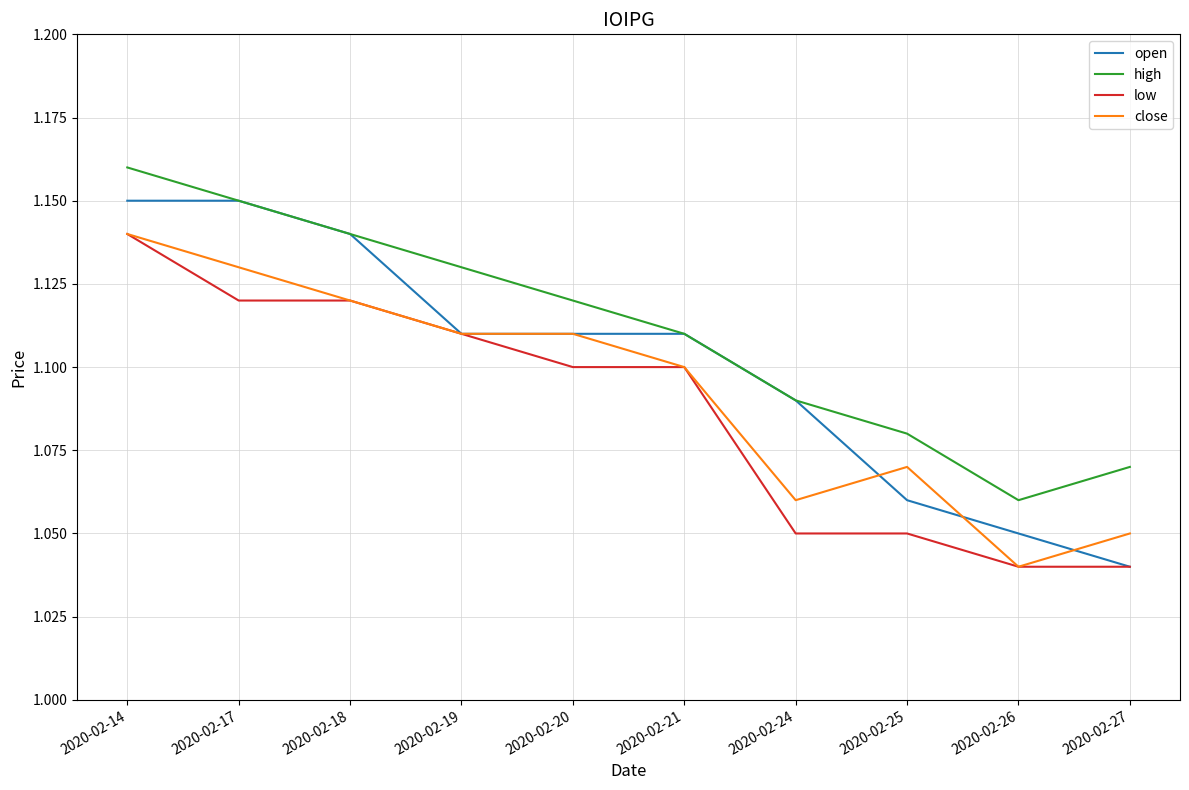

The value of open at 2020-02-25 is 1.7. True or false?

False